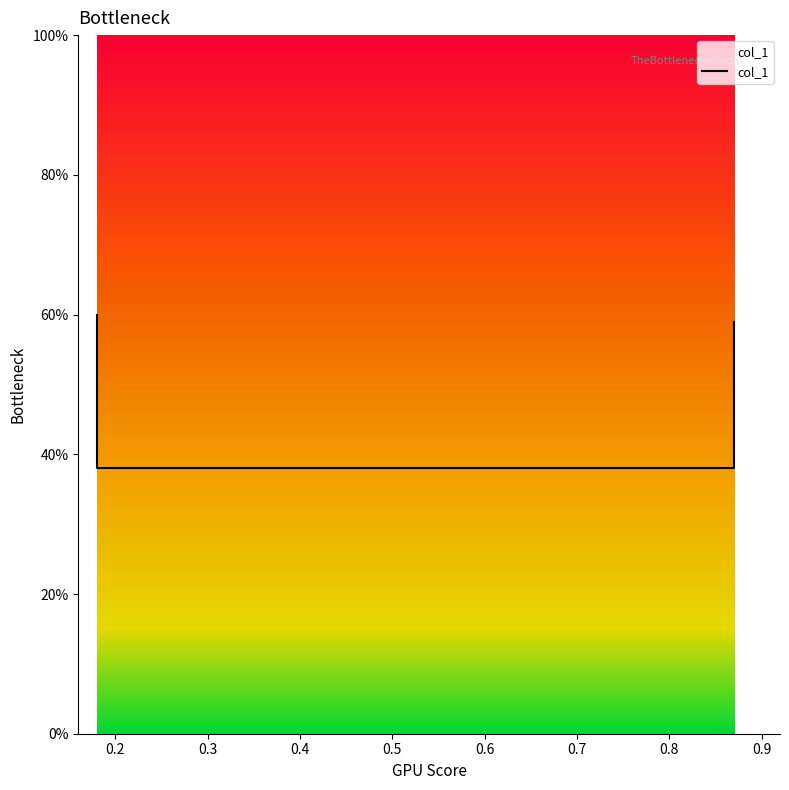

True or false: the data shows 0.4 at 0.3.

True